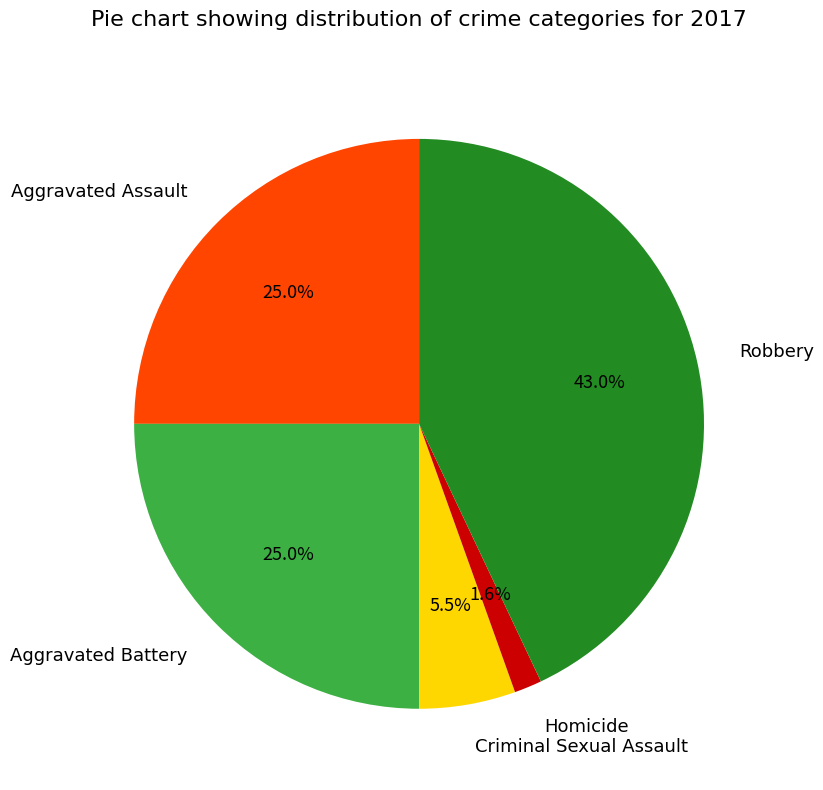

Which has a higher value, Homicide or Criminal Sexual Assault?

Criminal Sexual Assault